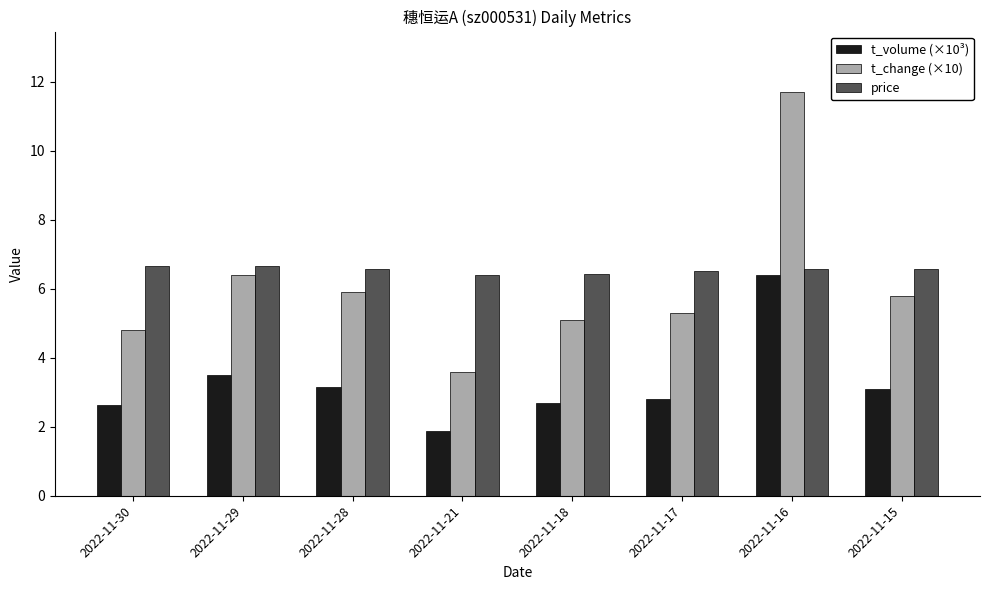

At how many categories does at least one series exceed 2?

8